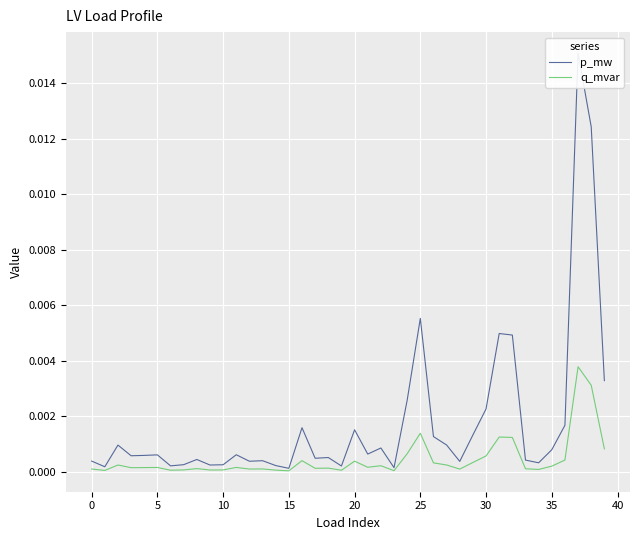

At which category is the sum across all series the highest?

37